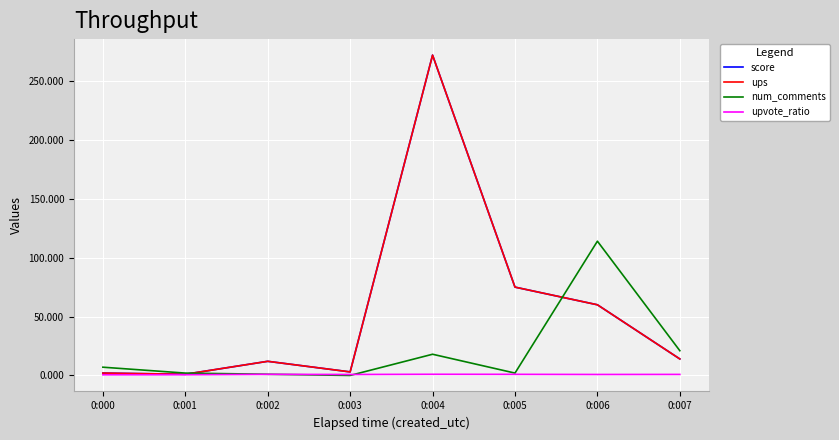

What is the spread (max minus min) of values at 0:000?

6.4